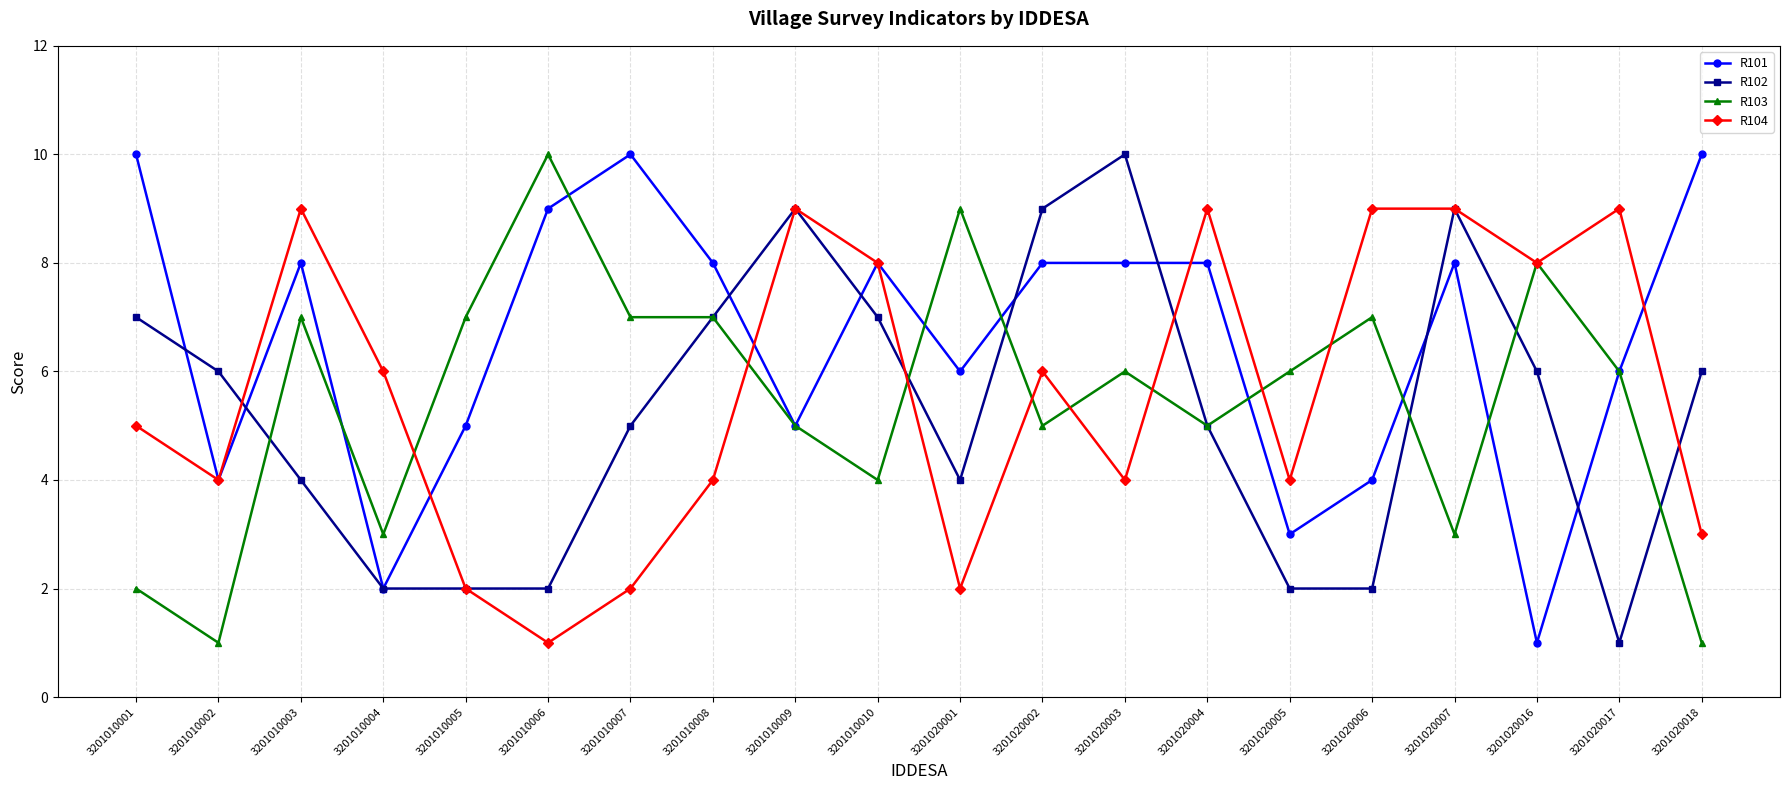

True or false: R103 has more than 1 interior local peaks.

True